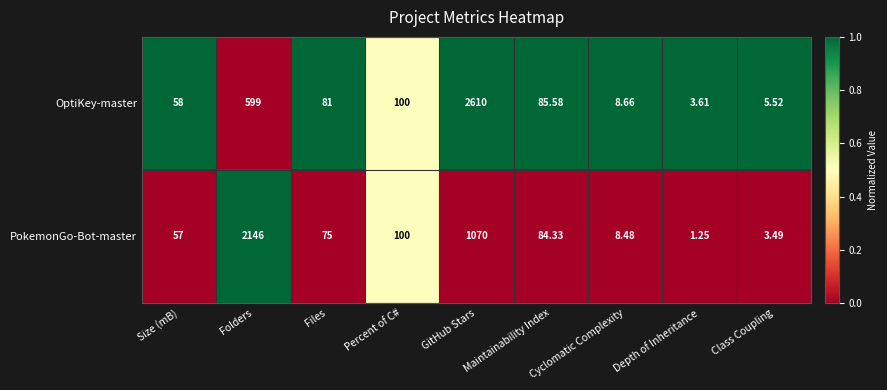

List the series in order of their overall mean, lowest first.

PokemonGo-Bot-master, OptiKey-master